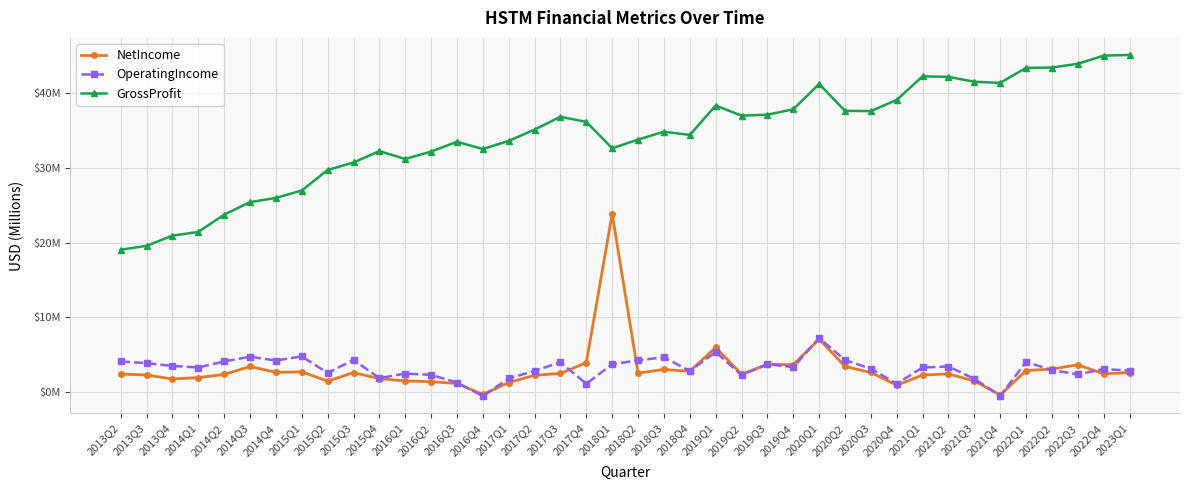

True or false: GrossProfit and NetIncome intersect in this chart.

False